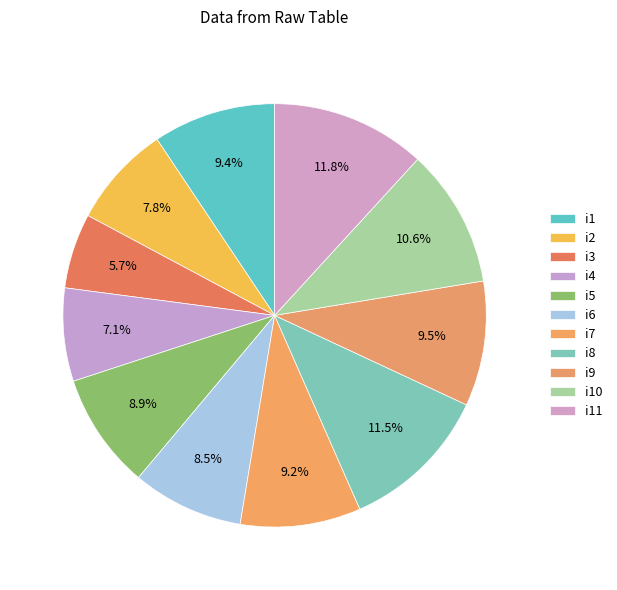

Which category has the biggest portion of the pie?

i11